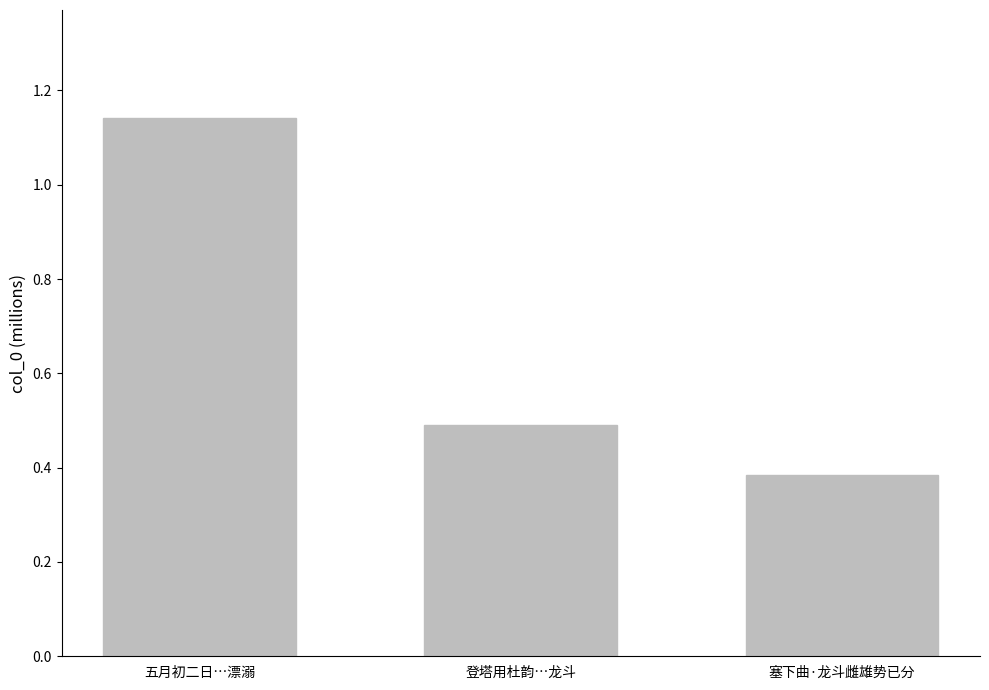

What is the average value?

0.7